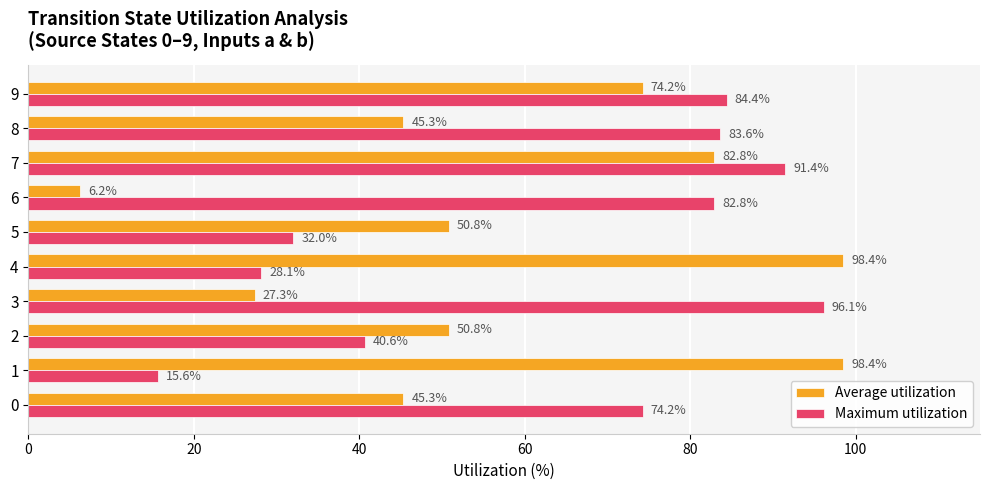

What is the average value of the Average utilization series?

58.0